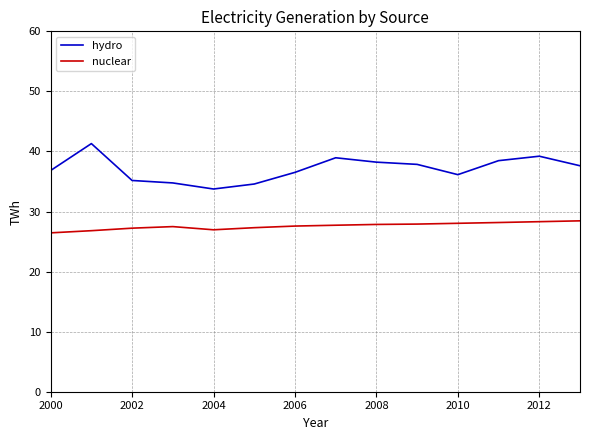

What are all the series names shown in the legend?

hydro, nuclear